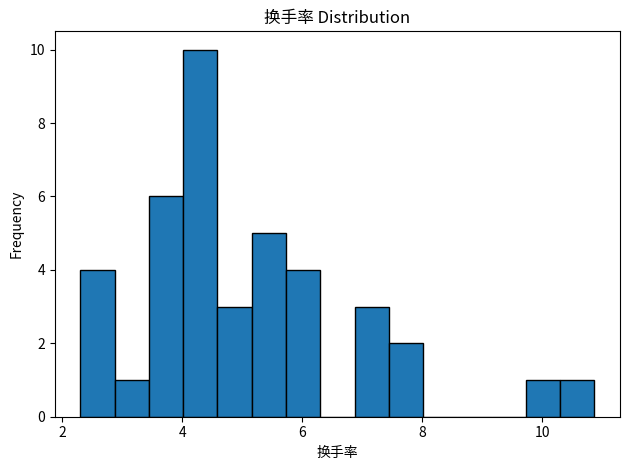

Read against the x-axis, roughly where is the centre of the tallest bar?

4.4